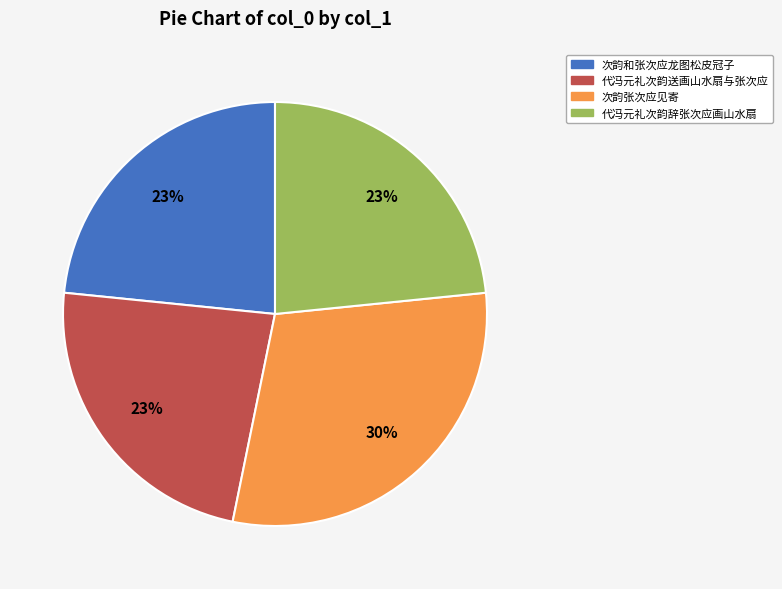

How many slices are in this pie chart?

4